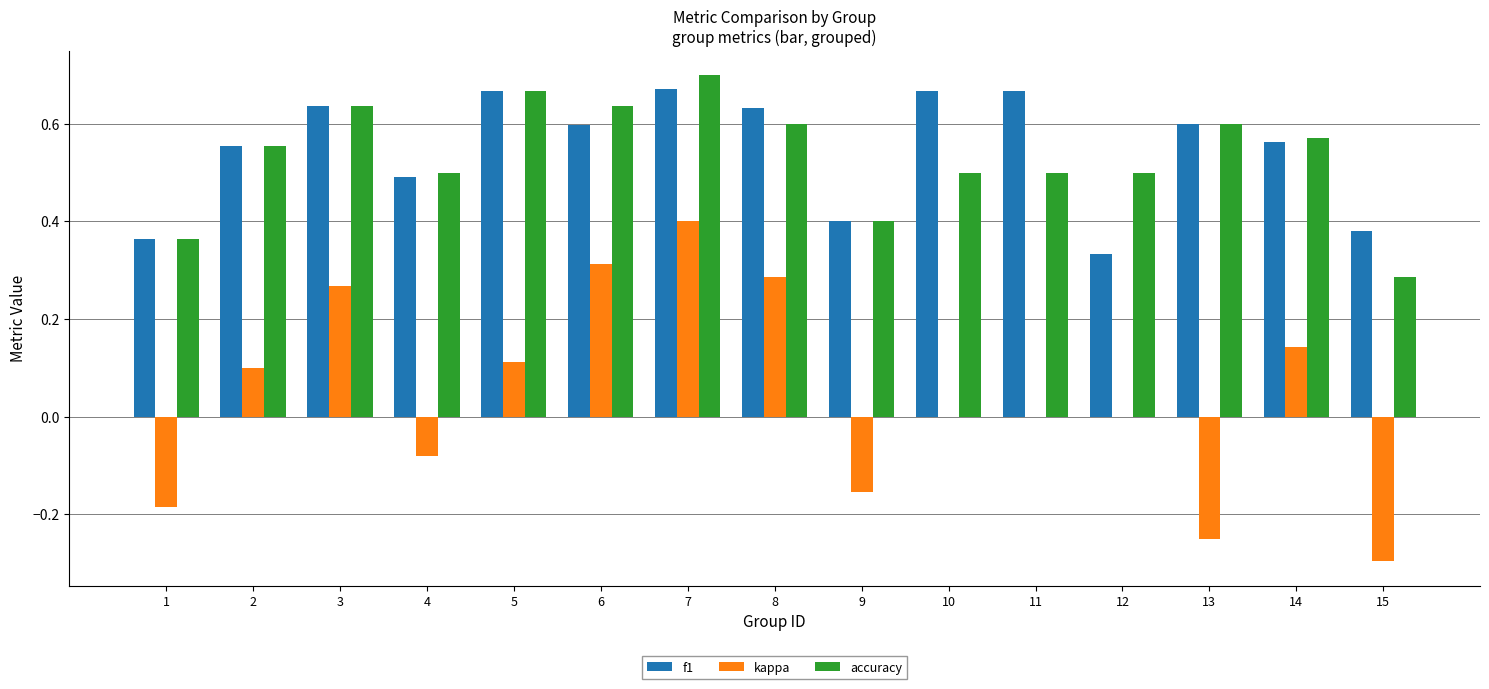

Which category has the highest value across all series?

7